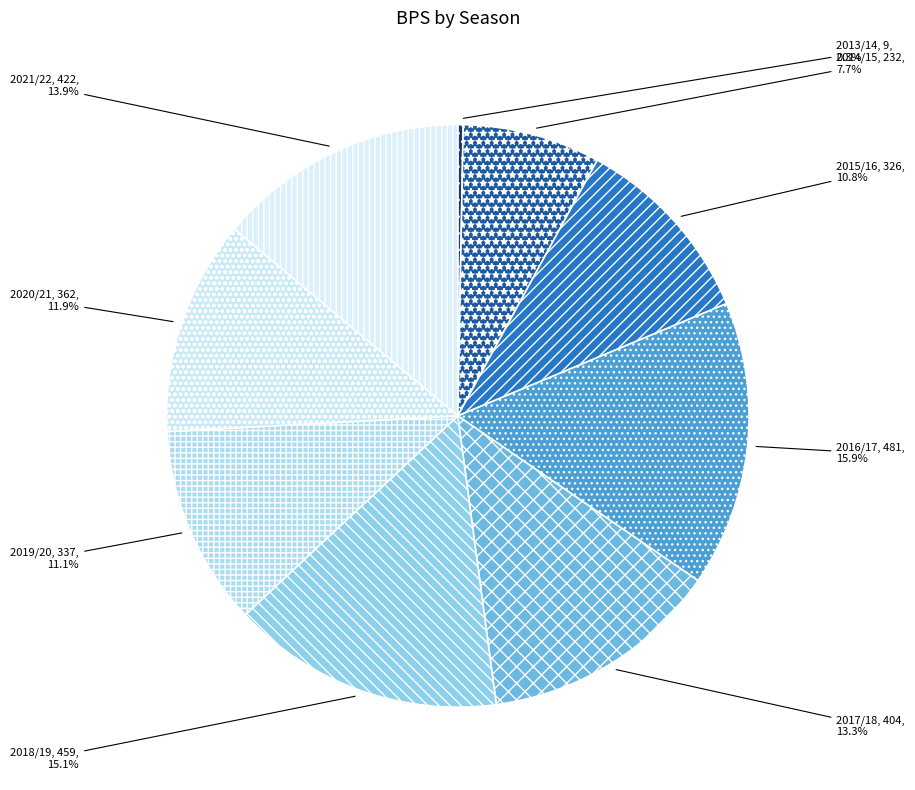

The 2013/14 slice represents 0% of the pie. True or false?

True